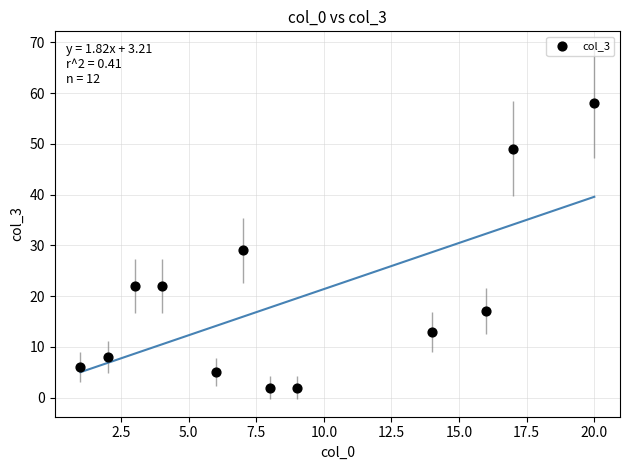

What is the average X value?

9